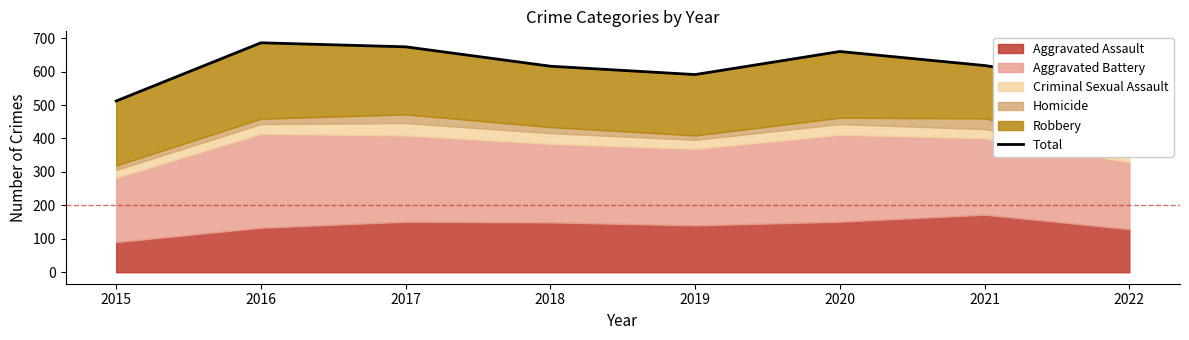

Does the chart display data point markers on the line(s)?

No